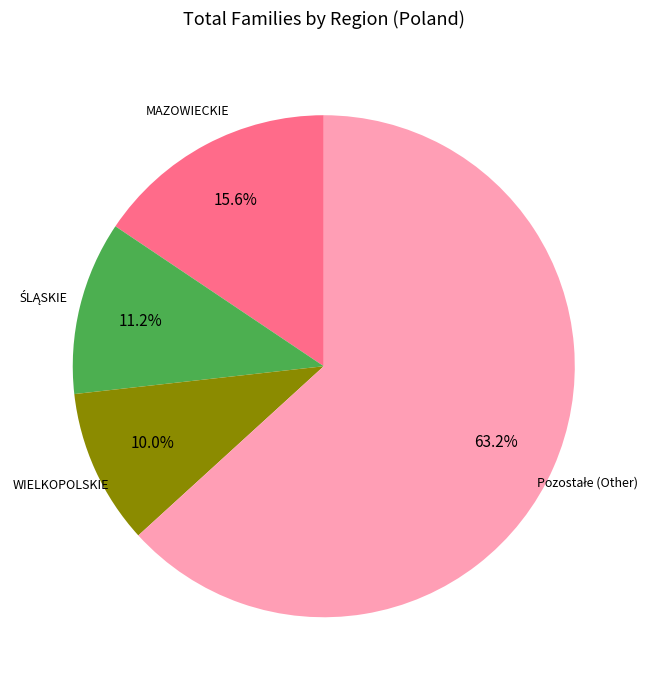

Does any single category account for the majority?

Yes